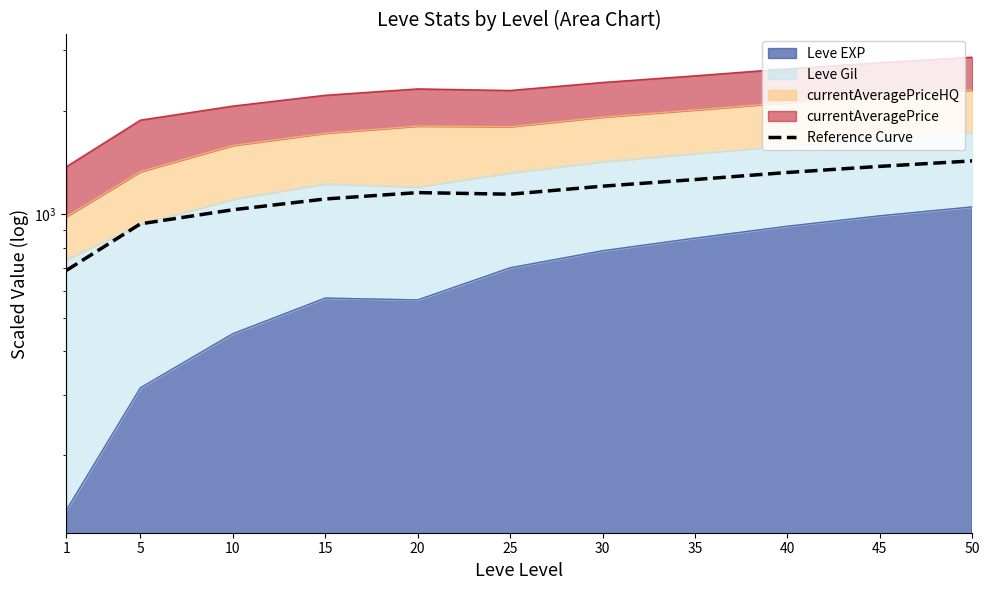

List the labels in order of value, smallest first.

1, 5, 10, 15, 25, 20, 30, 35, 40, 45, 50